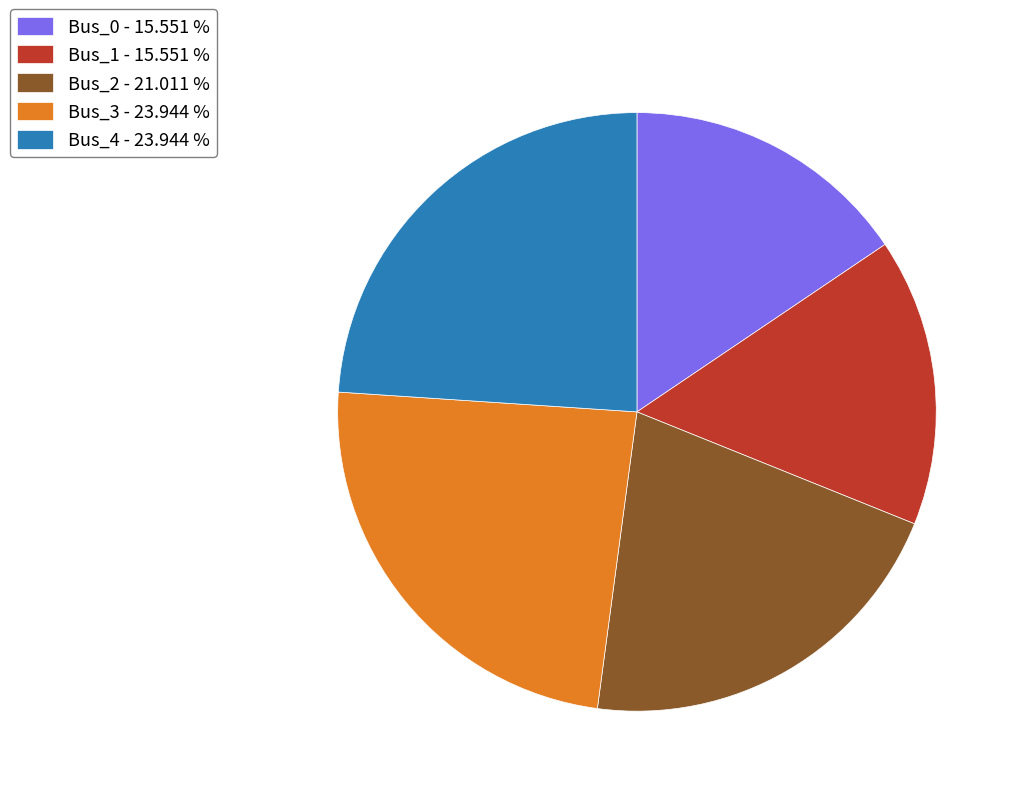

Does Bus_3 - 23.944 % account for over 50% of the chart?

No